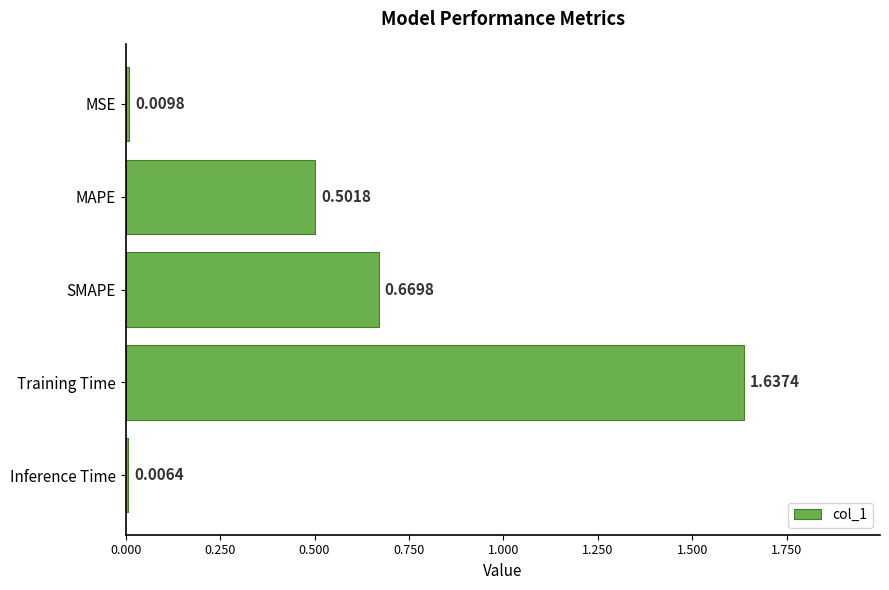

What is the sum of all values?

2.8